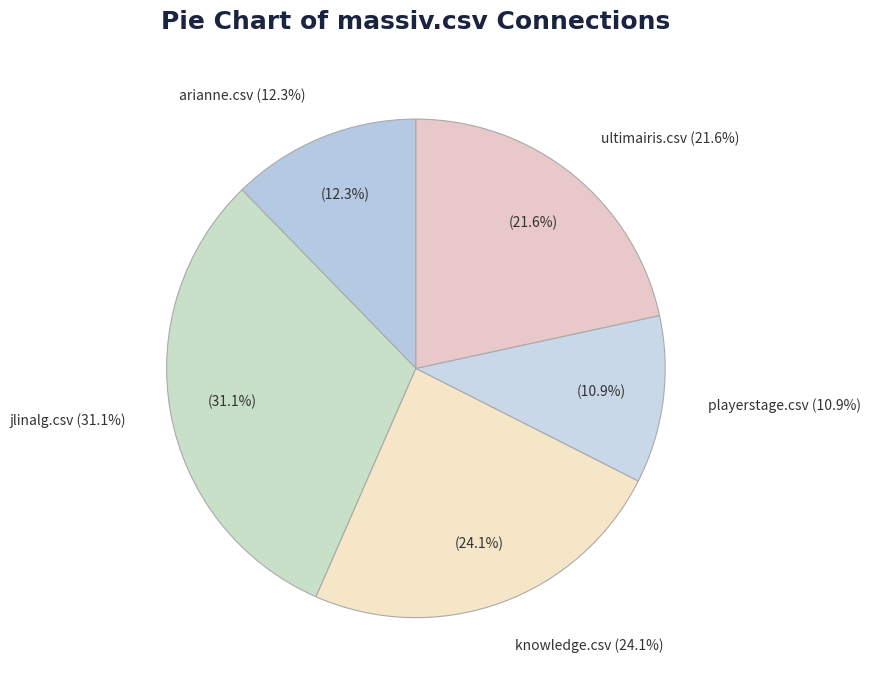

To the nearest percent, what is the average slice percentage?

20%